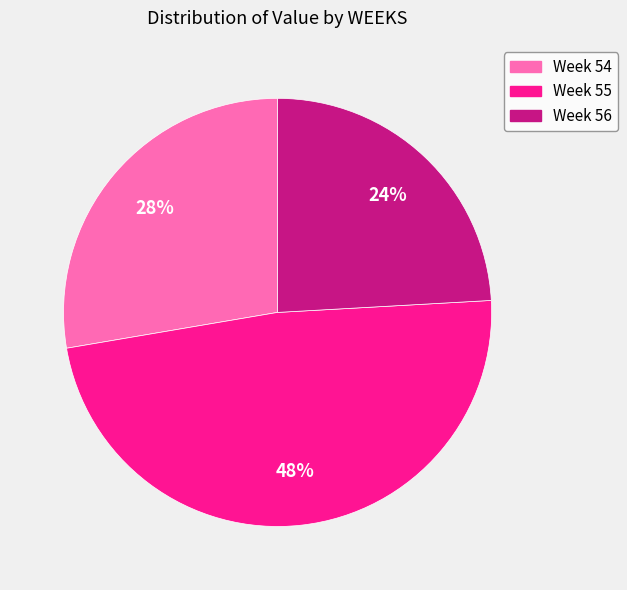

How many slices are in this pie chart?

3